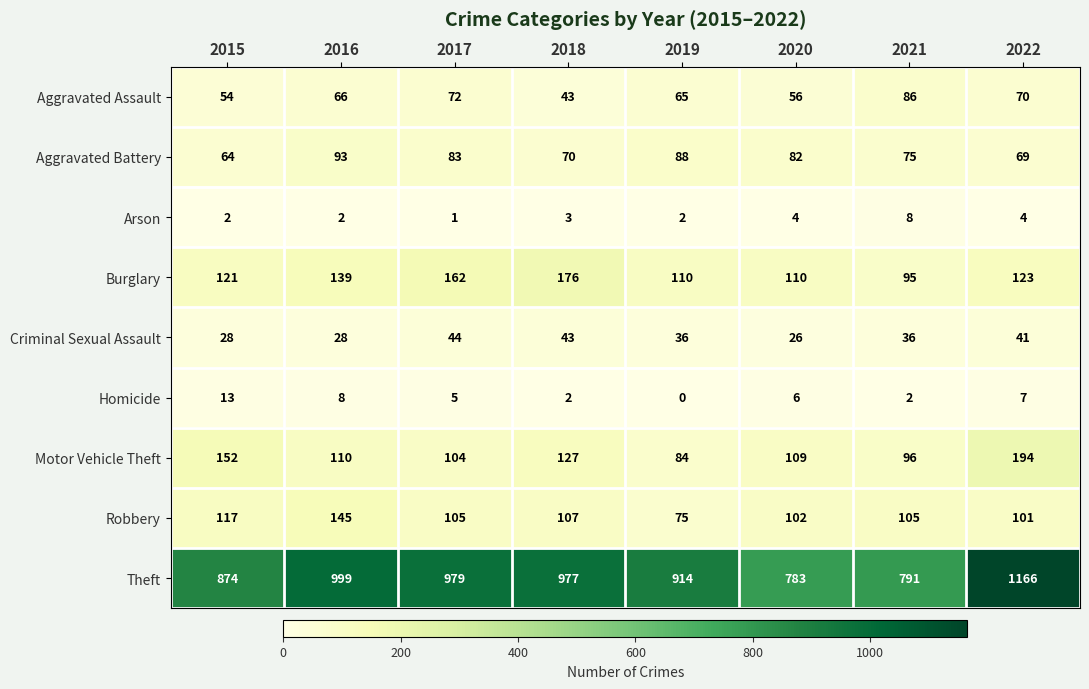

What is the greatest value displayed?

1166